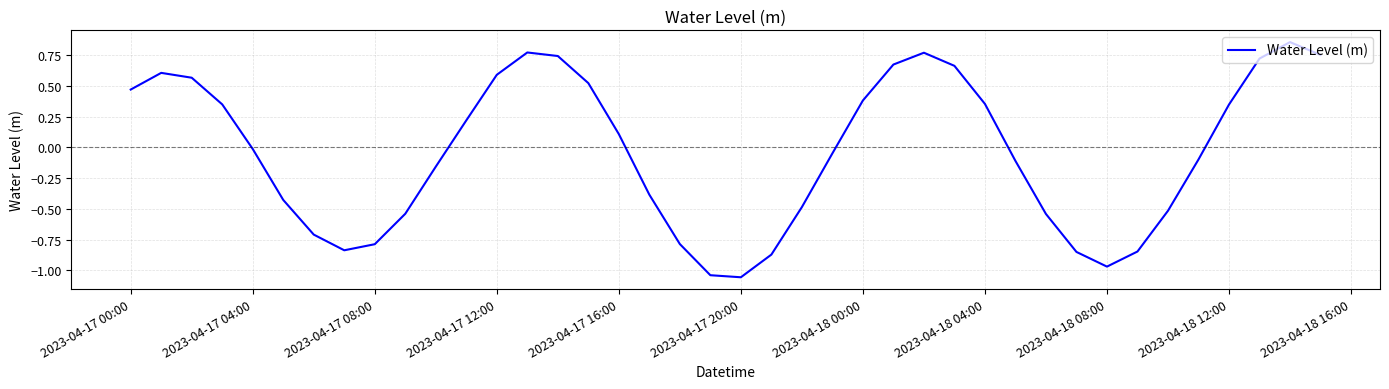

What is the difference between the maximum and minimum values?

1.9